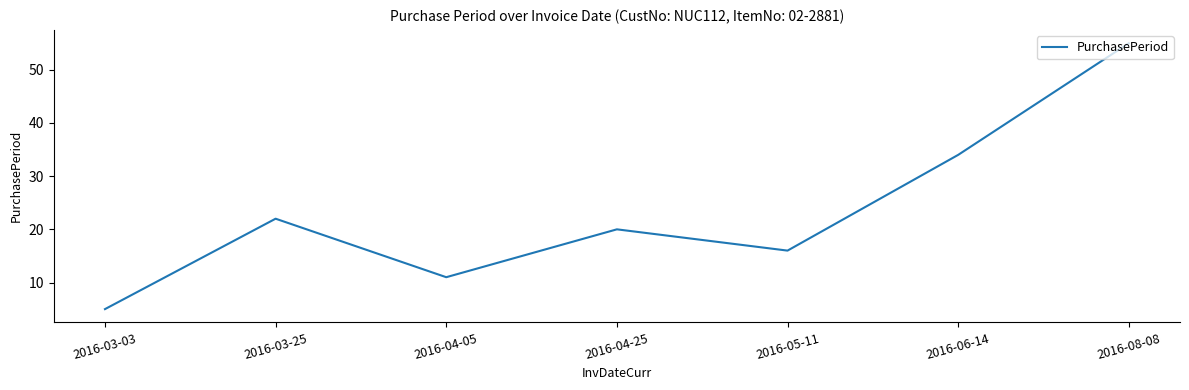

What position from the right is 2016-06-14?

2